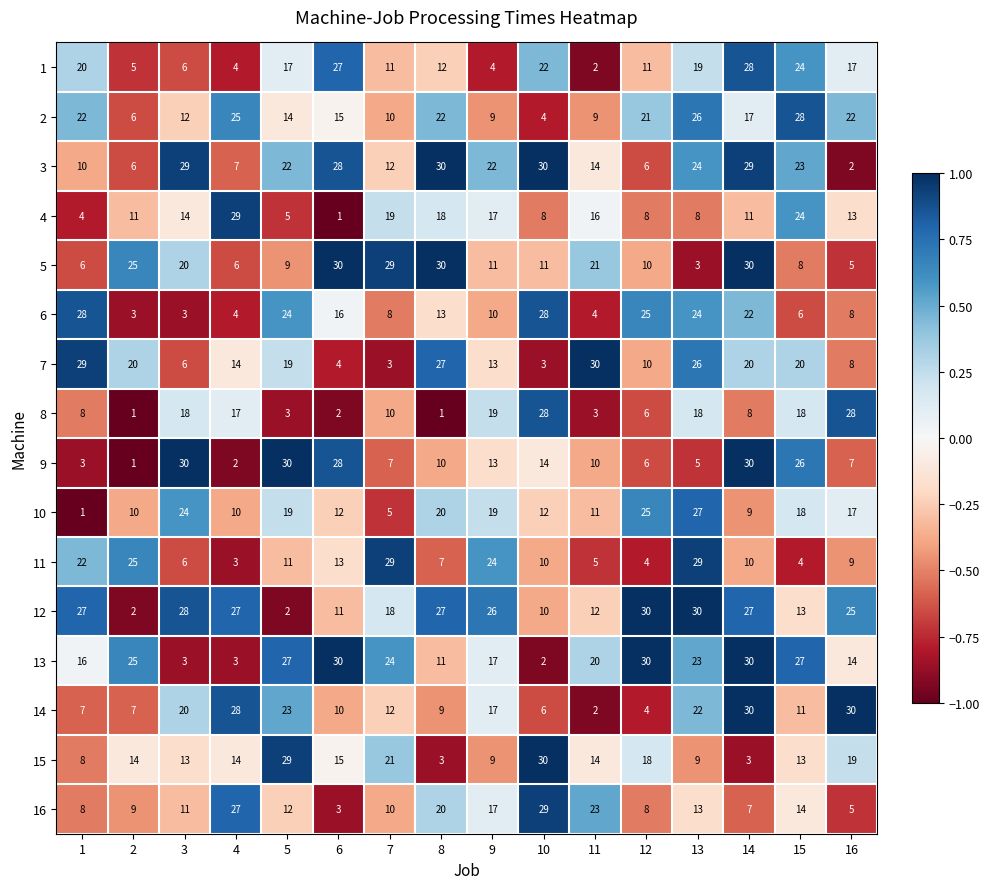

Which category has the highest value in the 10 series?

13